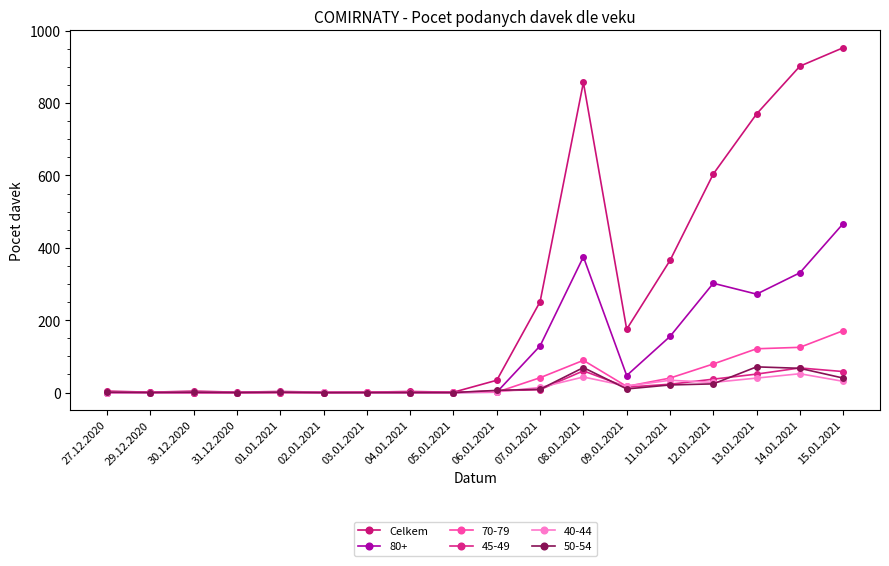

Does the chart have visible grid lines?

No